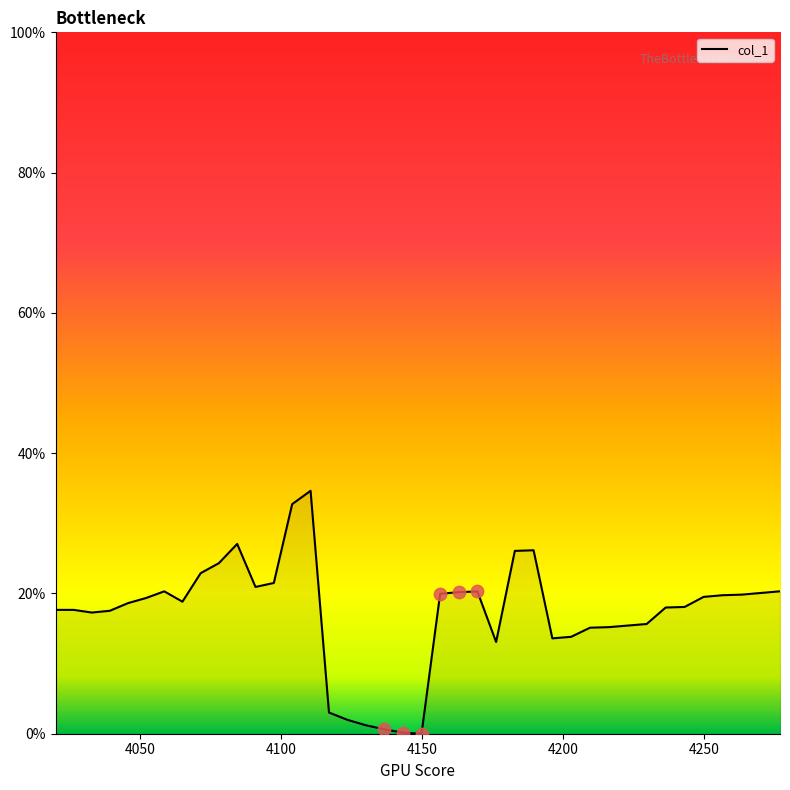

Is this an area chart (filled region under the line)?

Yes